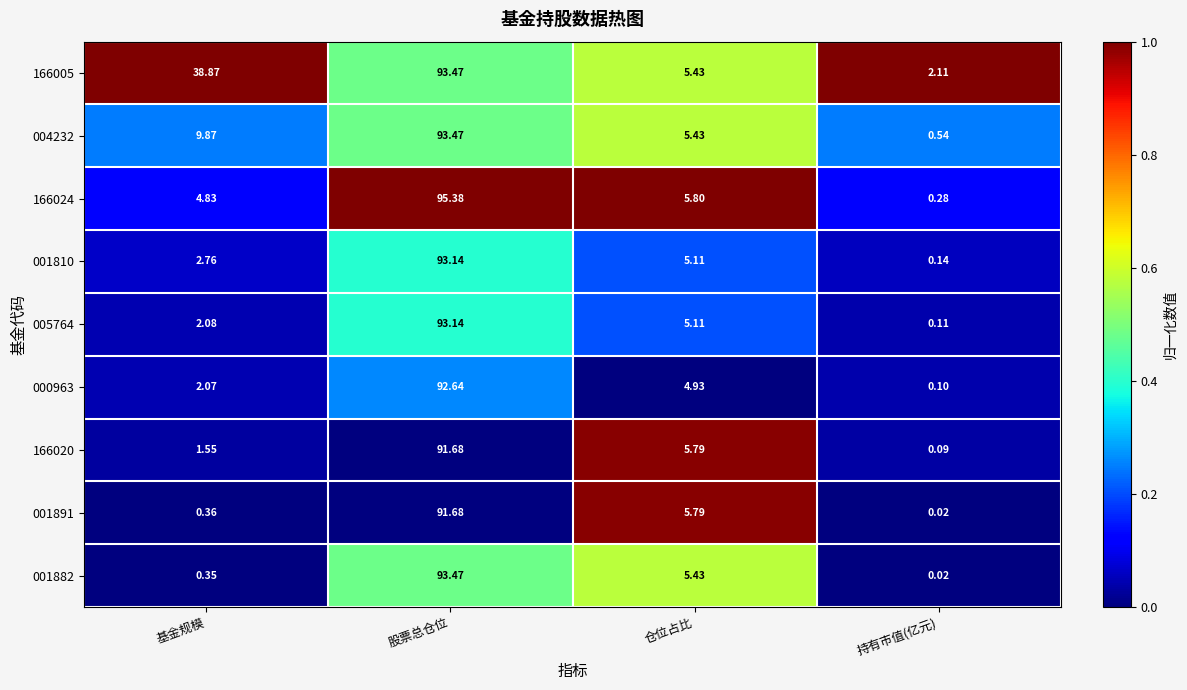

Which series changed the most between 股票总仓位 and 仓位占比?

166024